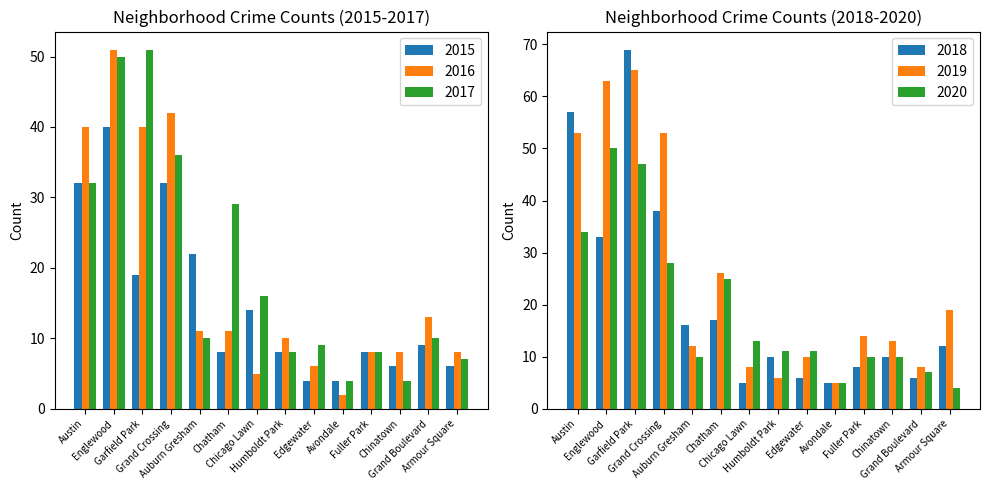

What is the difference between the maximum and second lowest values in the 2017 series?

47